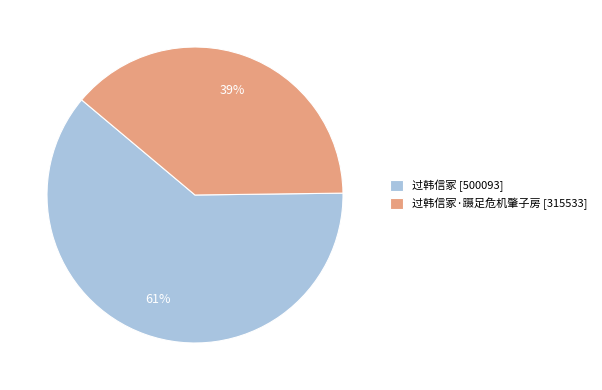

Count the number of slices in the pie.

2